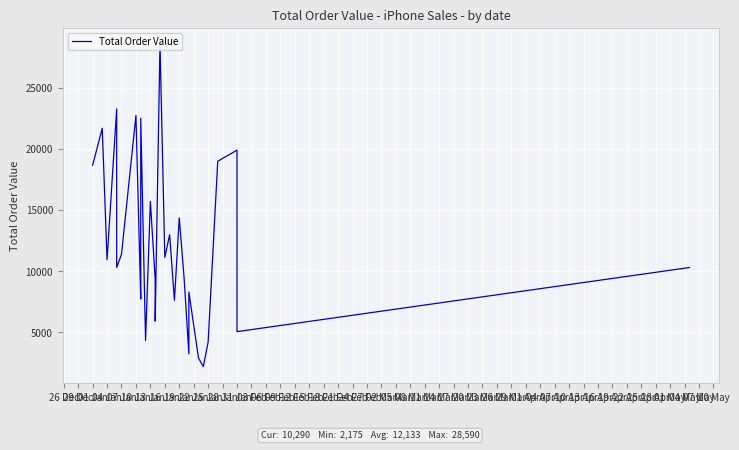

How many points are lower than both their immediate neighbors (excluding endpoints)?

10